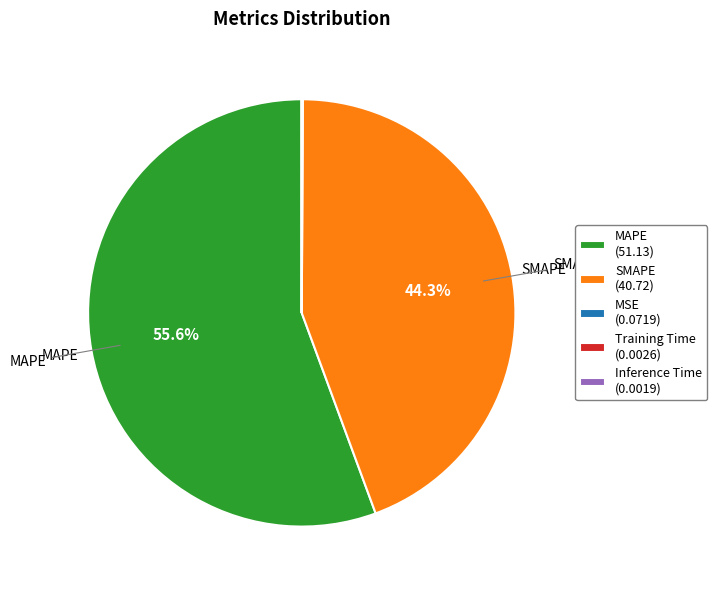

Is there any slice that represents more than half of the pie?

Yes